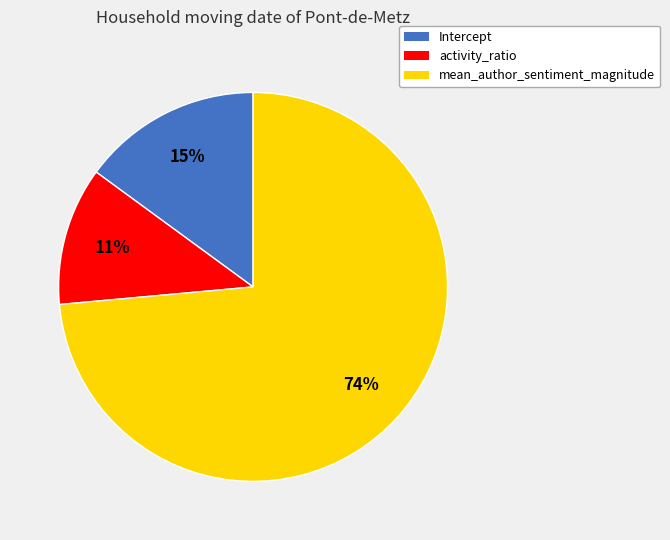

Is it true that mean_author_sentiment_magnitude is 74% of the pie?

True